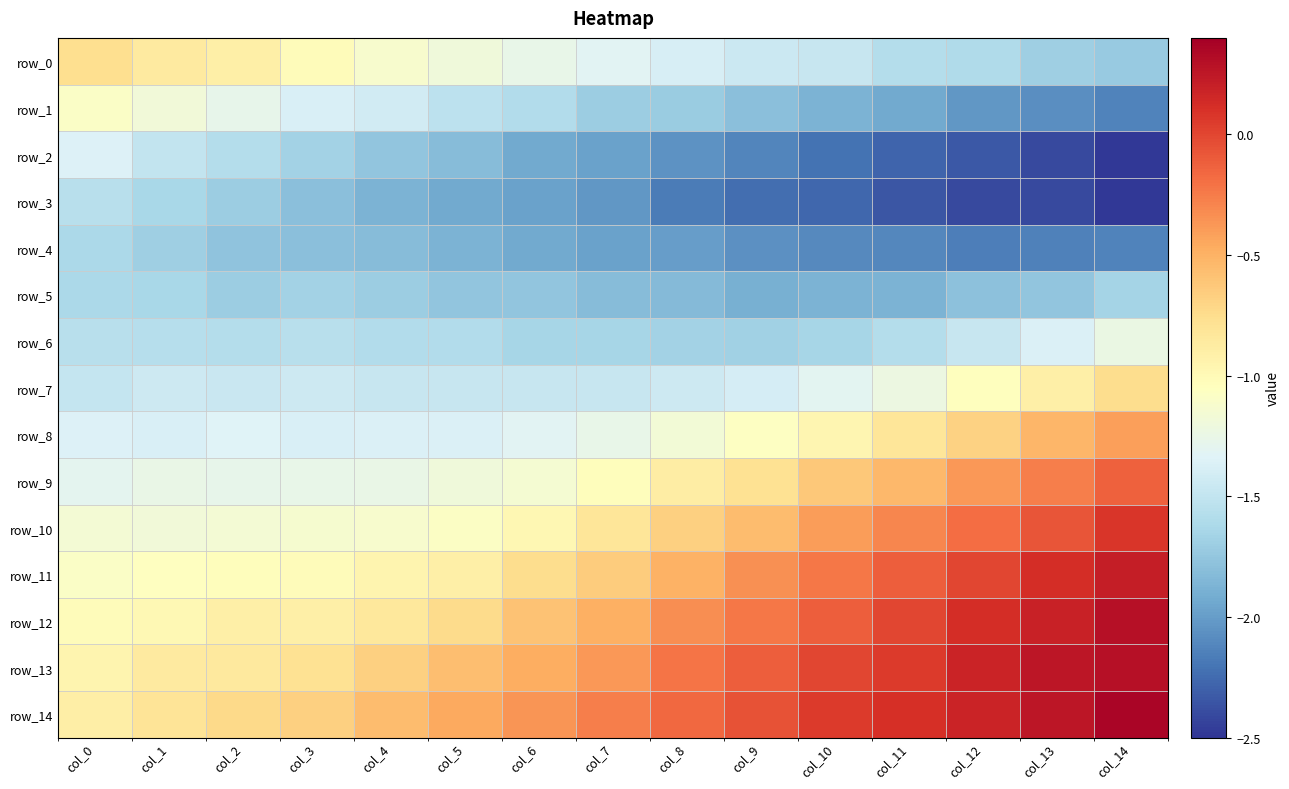

What is the difference between the maximum and minimum values in the row_8 series?

1.0